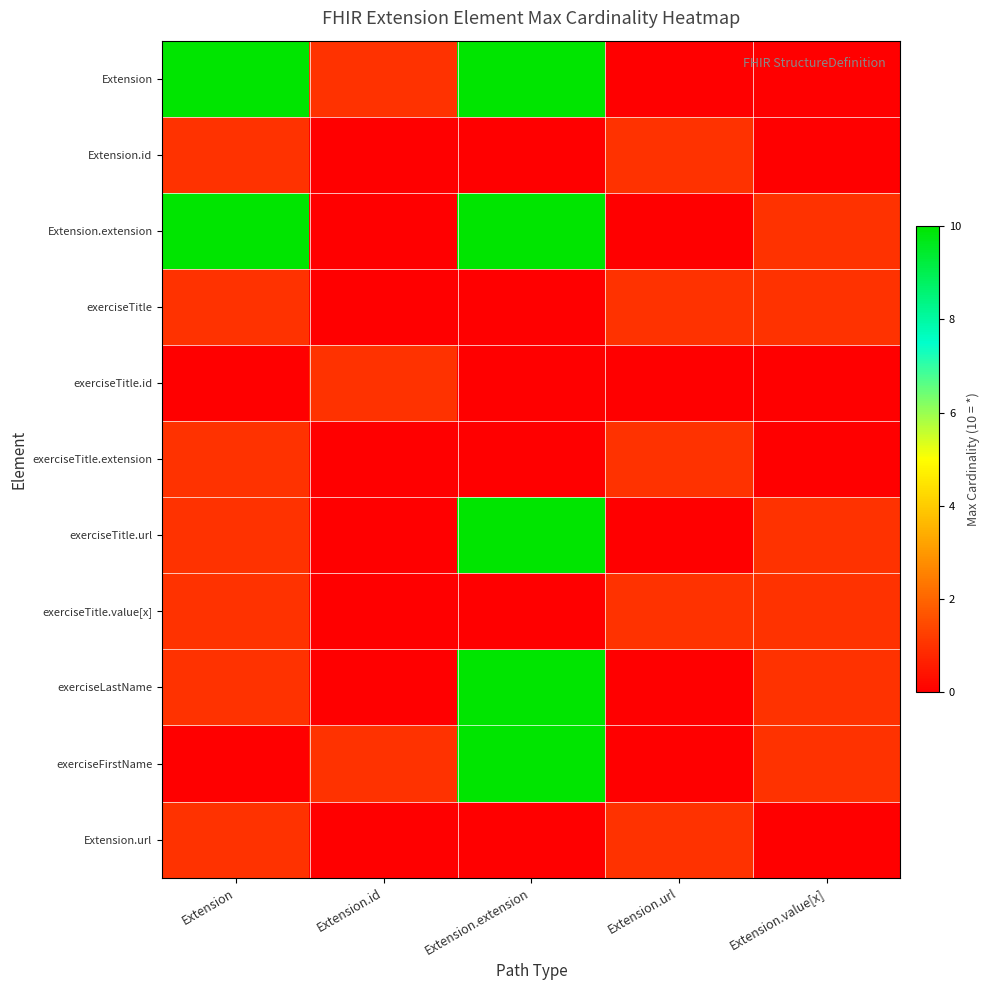

Reading left to right, transcribe all the data shown in this chart.

Extension: Extension=10	Extension.id=1	Extension.extension=10	Extension.url=0	Extension.value[x]=0
Extension.id: Extension=1	Extension.id=0	Extension.extension=0	Extension.url=1	Extension.value[x]=0
Extension.extension: Extension=10	Extension.id=0	Extension.extension=10	Extension.url=0	Extension.value[x]=1
exerciseTitle: Extension=1	Extension.id=0	Extension.extension=0	Extension.url=1	Extension.value[x]=1
exerciseTitle.id: Extension=0	Extension.id=1	Extension.extension=0	Extension.url=0	Extension.value[x]=0
exerciseTitle.extension: Extension=1	Extension.id=0	Extension.extension=0	Extension.url=1	Extension.value[x]=0
exerciseTitle.url: Extension=1	Extension.id=0	Extension.extension=10	Extension.url=0	Extension.value[x]=1
exerciseTitle.value[x]: Extension=1	Extension.id=0	Extension.extension=0	Extension.url=1	Extension.value[x]=1
exerciseLastName: Extension=1	Extension.id=0	Extension.extension=10	Extension.url=0	Extension.value[x]=1
exerciseFirstName: Extension=0	Extension.id=1	Extension.extension=10	Extension.url=0	Extension.value[x]=1
Extension.url: Extension=1	Extension.id=0	Extension.extension=0	Extension.url=1	Extension.value[x]=0